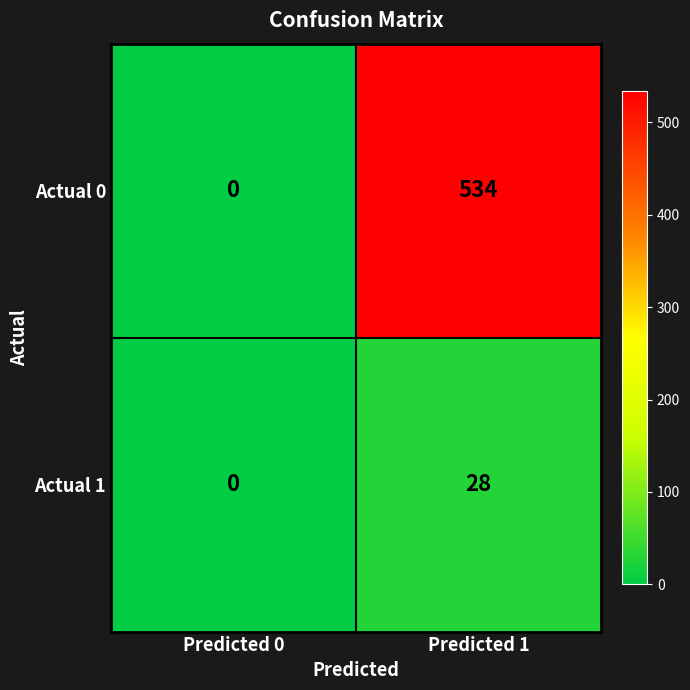

List the series in order of their peak value, lowest first.

Actual 1, Actual 0